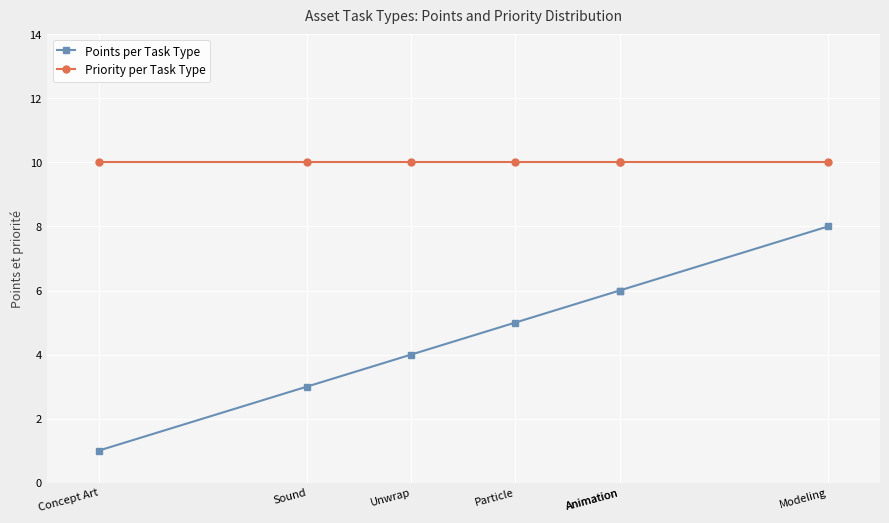

What is the maximum value shown in the chart?

10